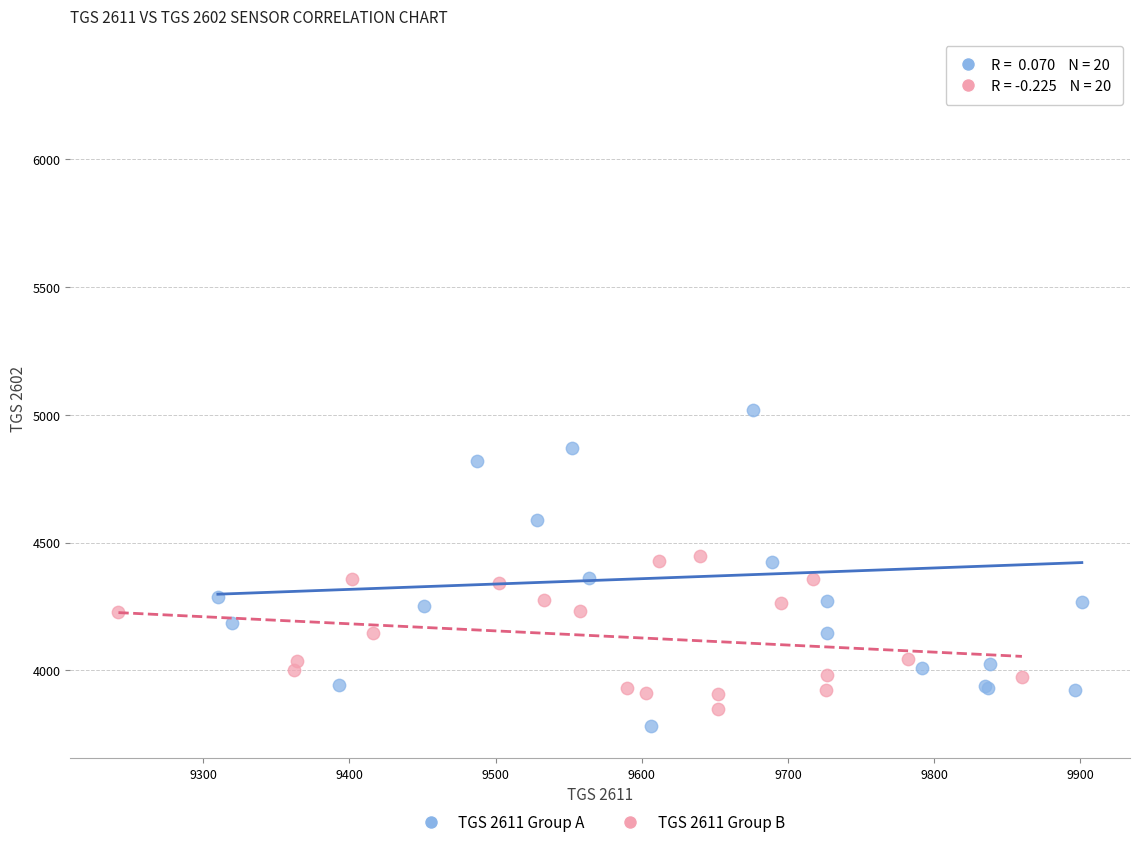

Which series reaches the minimum Y coordinate?

TGS 2611 Group A